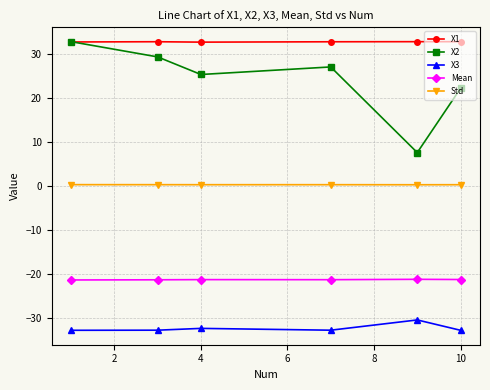

What is the lowest value of the Mean series?

-21.3